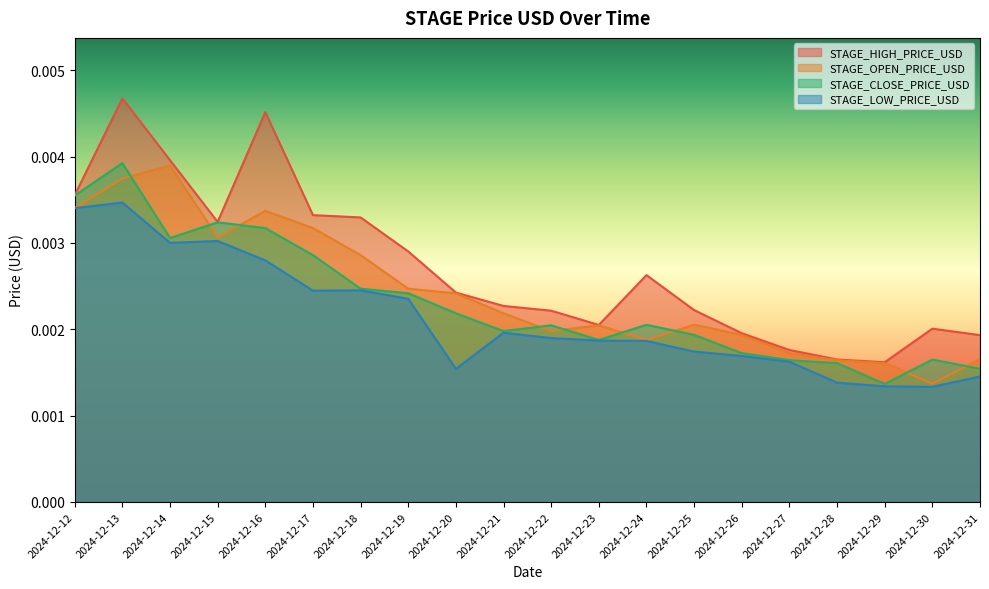

Does the chart have visible grid lines?

No